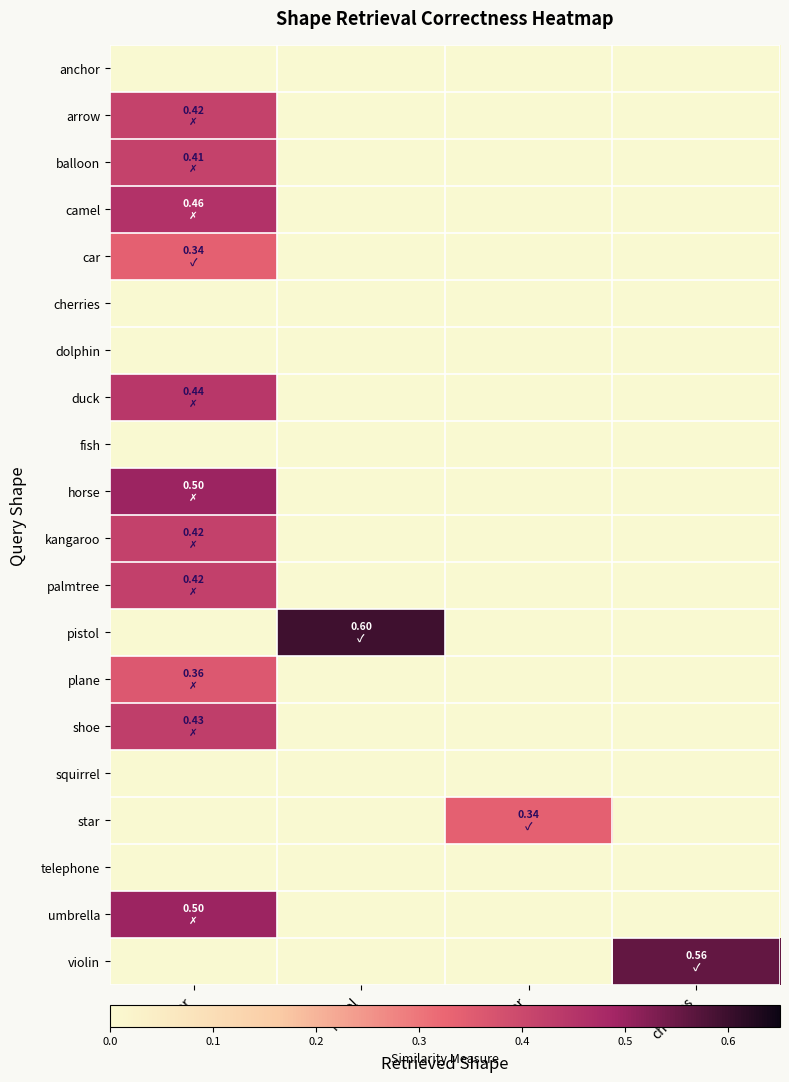

What is the maximum value shown in the chart?

0.6